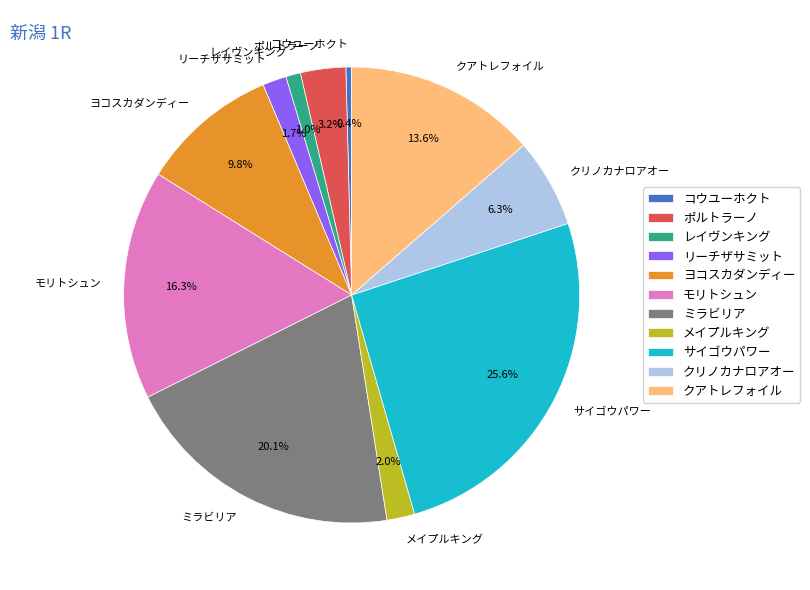

To the nearest percent, what portion does クアトレフォイル represent?

14%